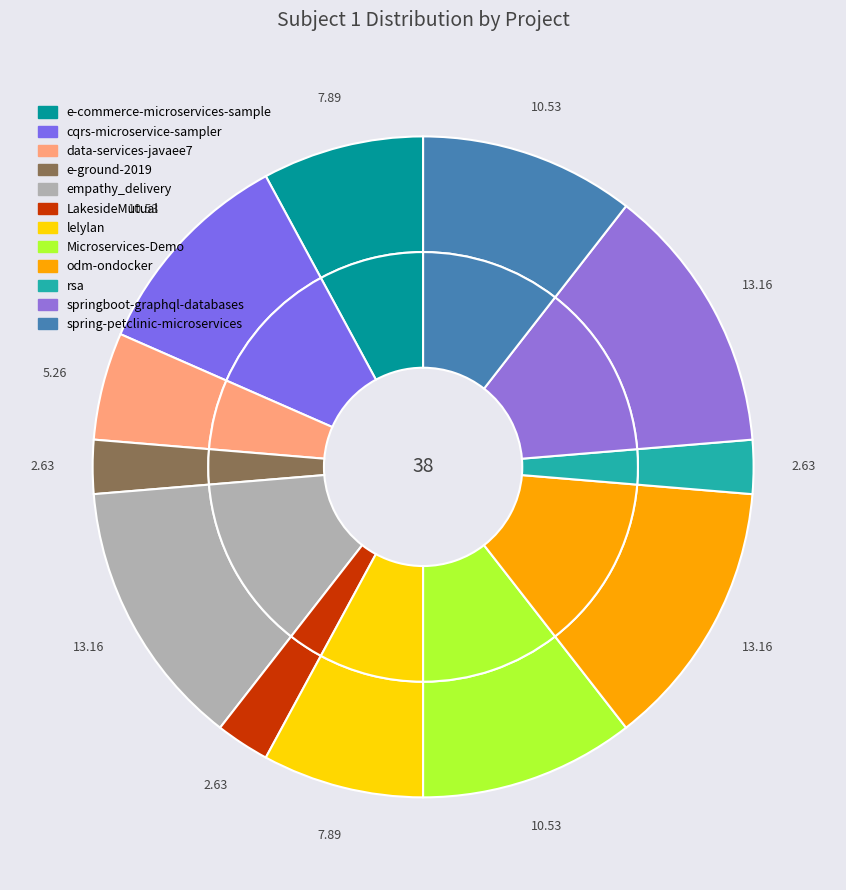

How much of the chart is everything except e-commerce-microservices-sample?

92.1%